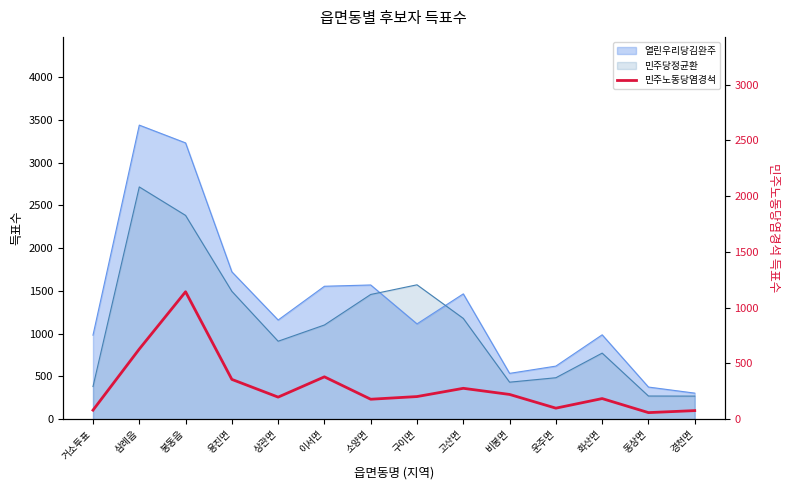

Reading left to right, transcribe all the data shown in this chart.

81	629	1143	357	198	380	179	203	277	222	99	185	59	77